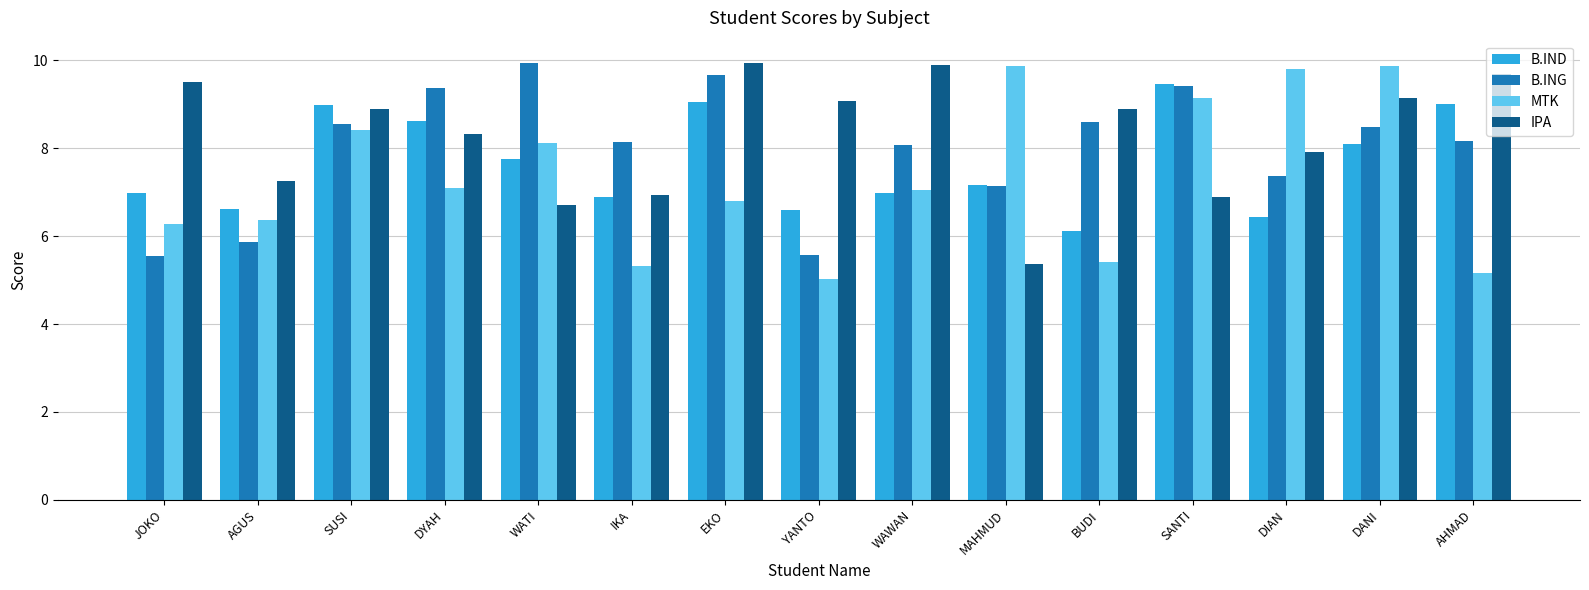

How many categories are shown in the chart?

15